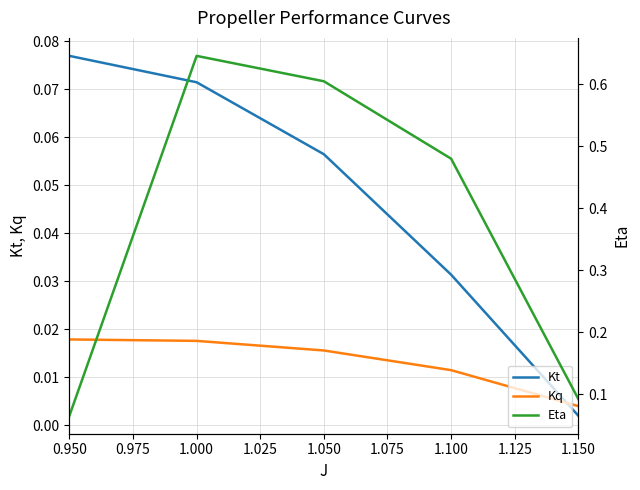

After their last crossing, which series has the higher values: Kq or Kt?

Kq